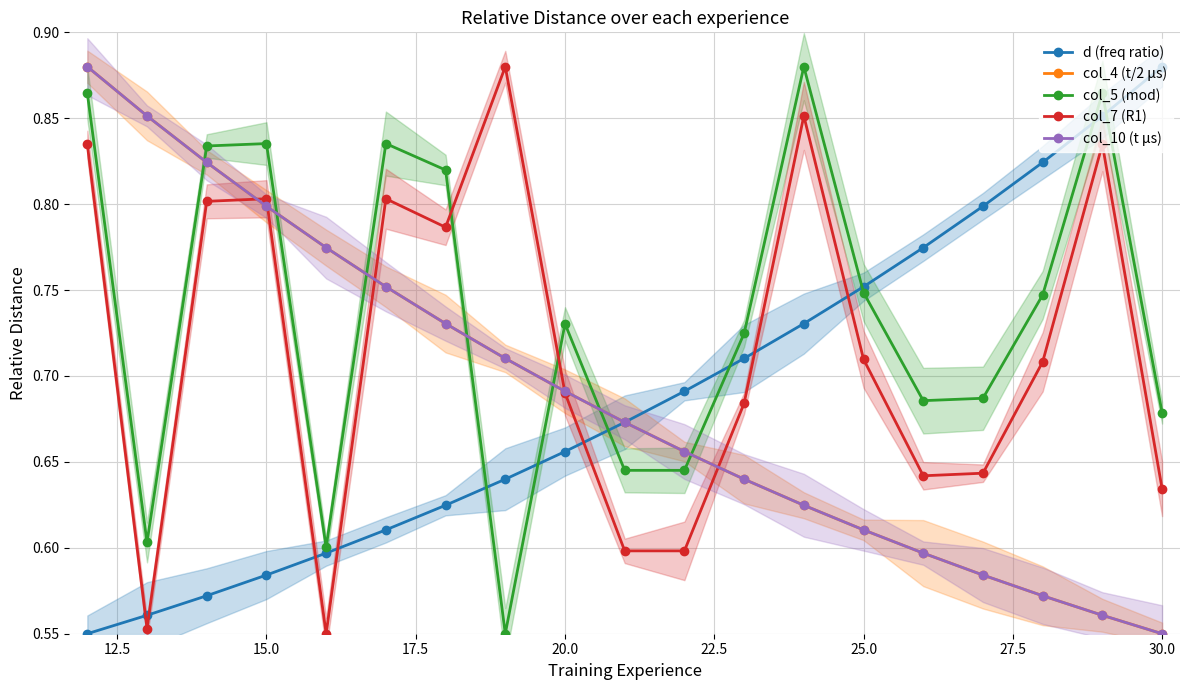

After their last crossing, which series has the higher values: d (freq ratio) or col_5 (mod)?

d (freq ratio)